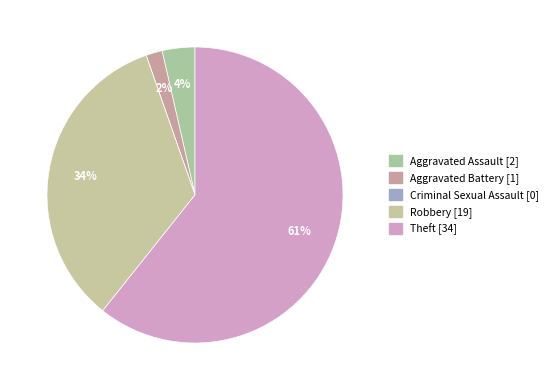

Is it true that Criminal Sexual Assault is 1% of the pie?

False